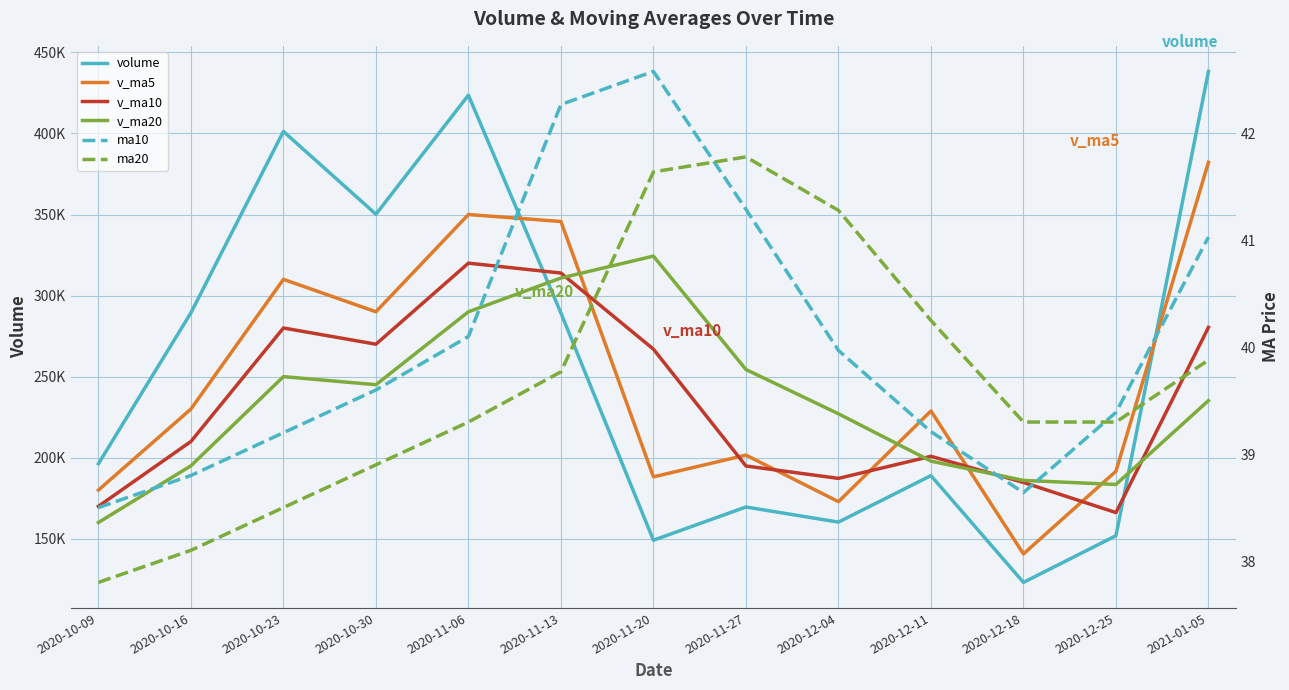

Where do ma20 and ma10 first cross each other?

2020-11-20 and 2020-11-27